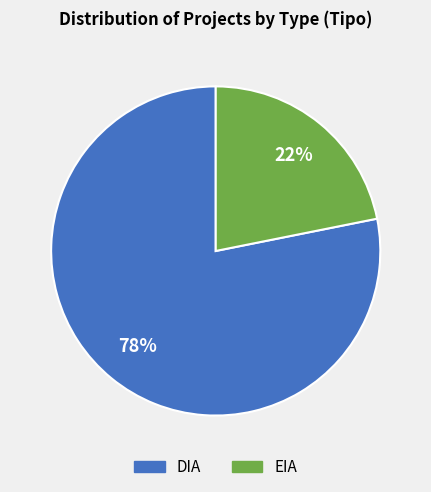

True or false: DIA accounts for 85% of the total.

False